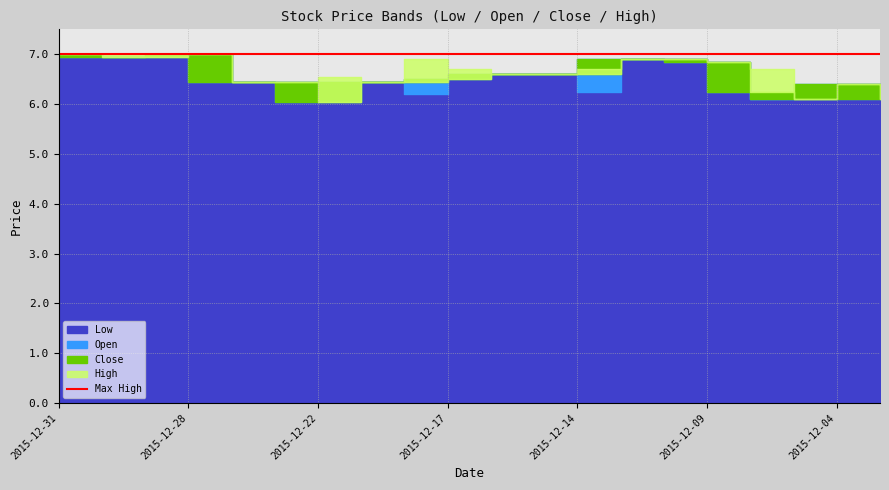

How many interior local peaks does the Close series have?

2